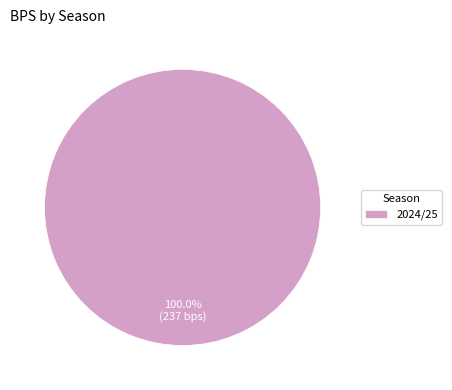

How many slices are in this pie chart?

1